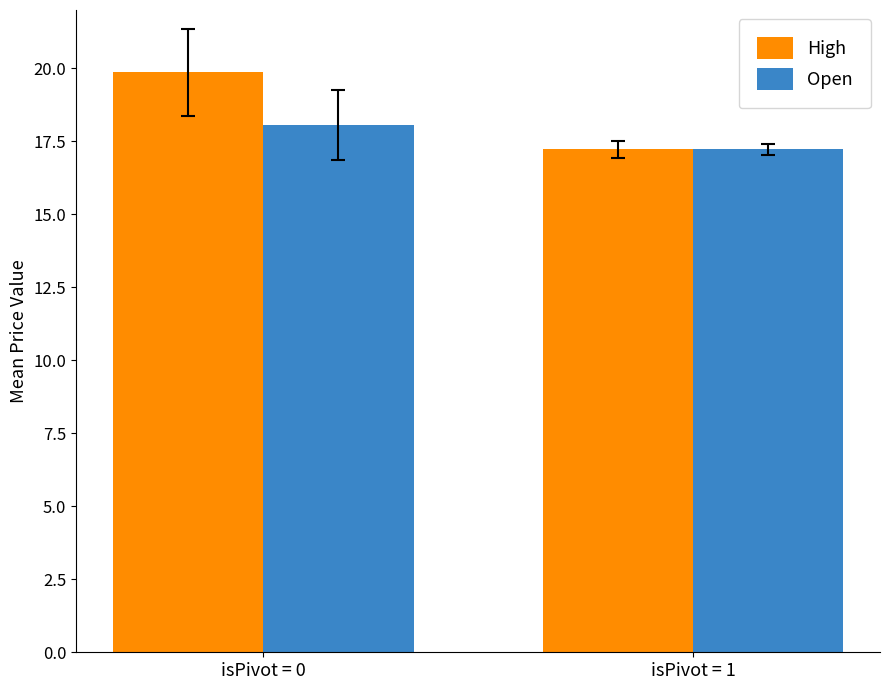

What is the value of the High bar at the 2nd from the left?

17.2